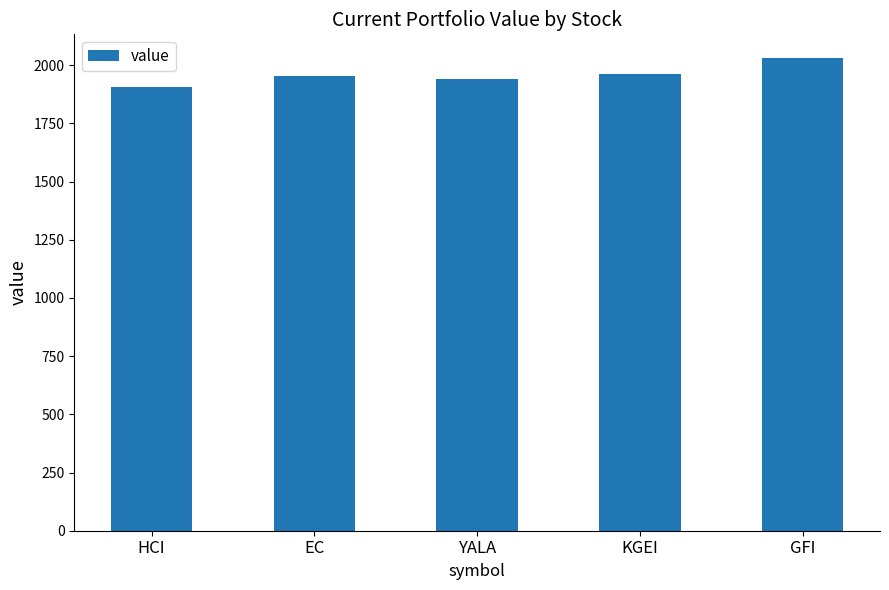

True or false: the data shows 1389.0 at GFI.

False